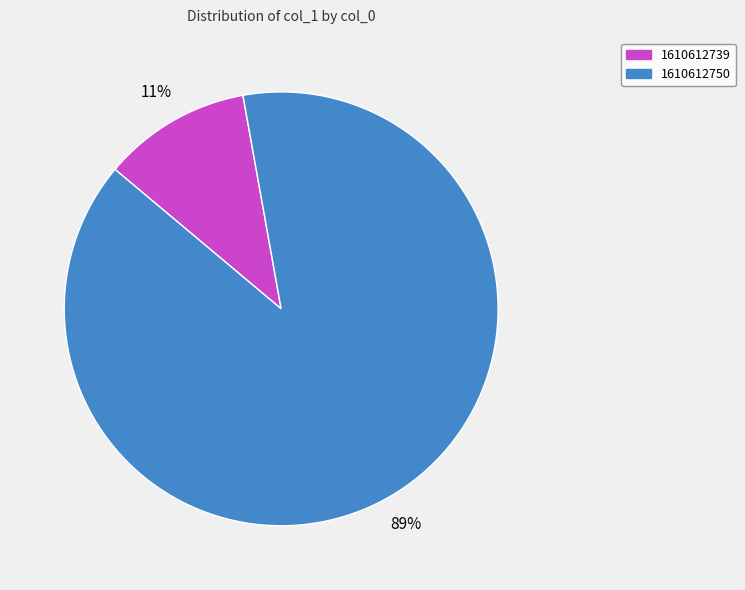

Combined, do 1610612750 and 1610612739 account for over 50%?

Yes